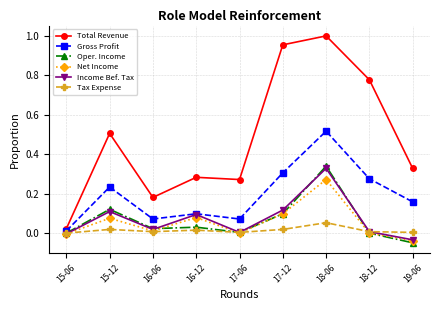

Which label corresponds to the largest value in the chart?

18-06